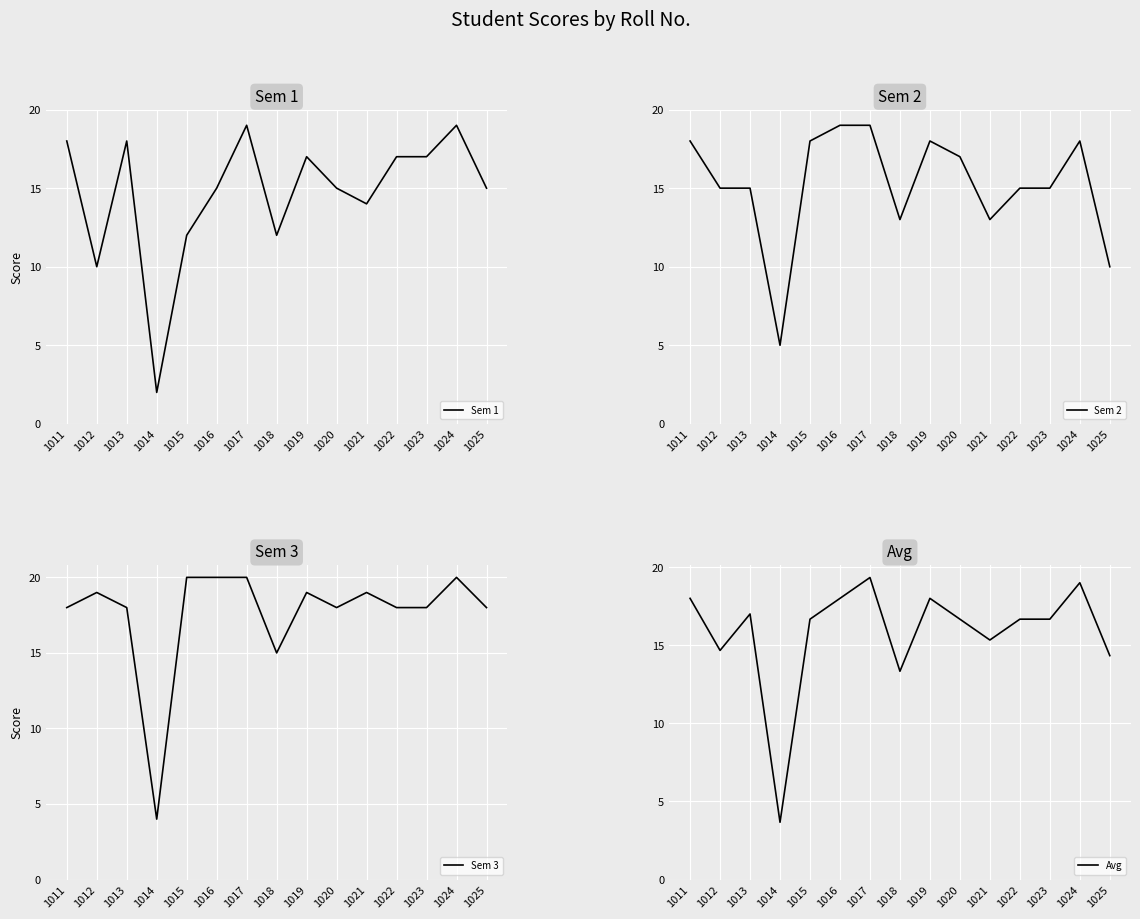

What is the highest value of the Sem 1 series?

19